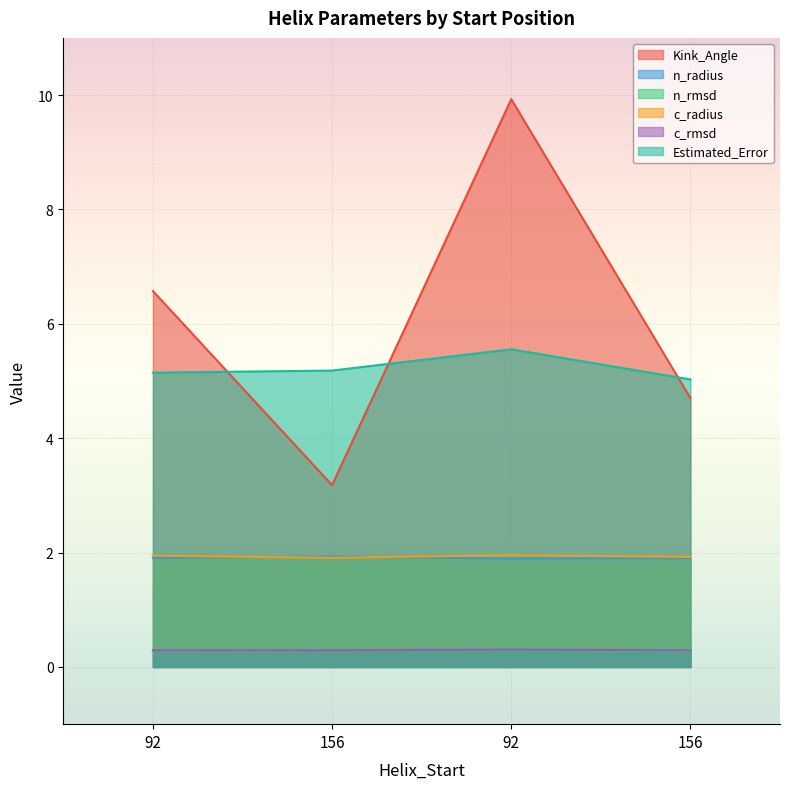

What are all the series names shown in the legend?

Kink_Angle, n_radius, n_rmsd, c_radius, c_rmsd, Estimated_Error